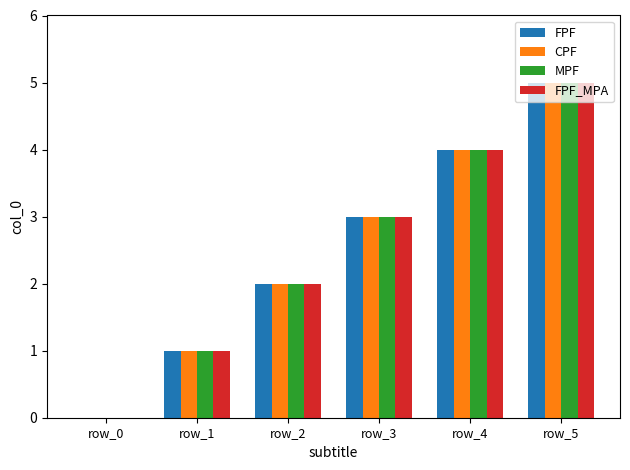

Which category has the highest value in the FPF series?

row_5